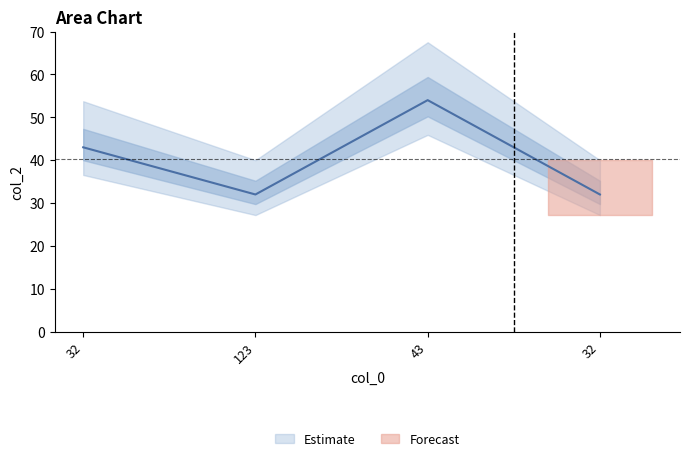

Where is the first local minimum?

123